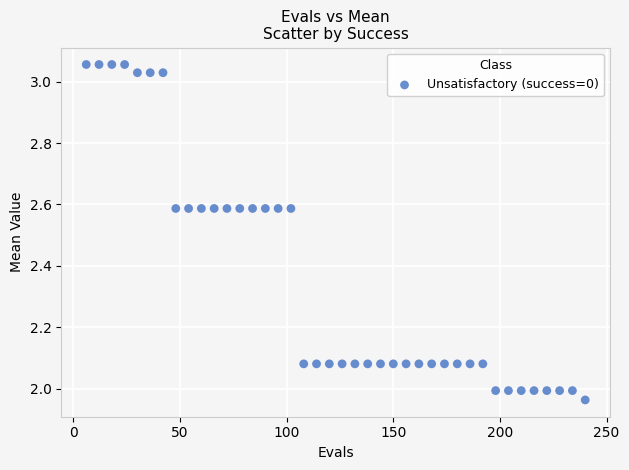

What is the range of X values (max minus min)?

234.0